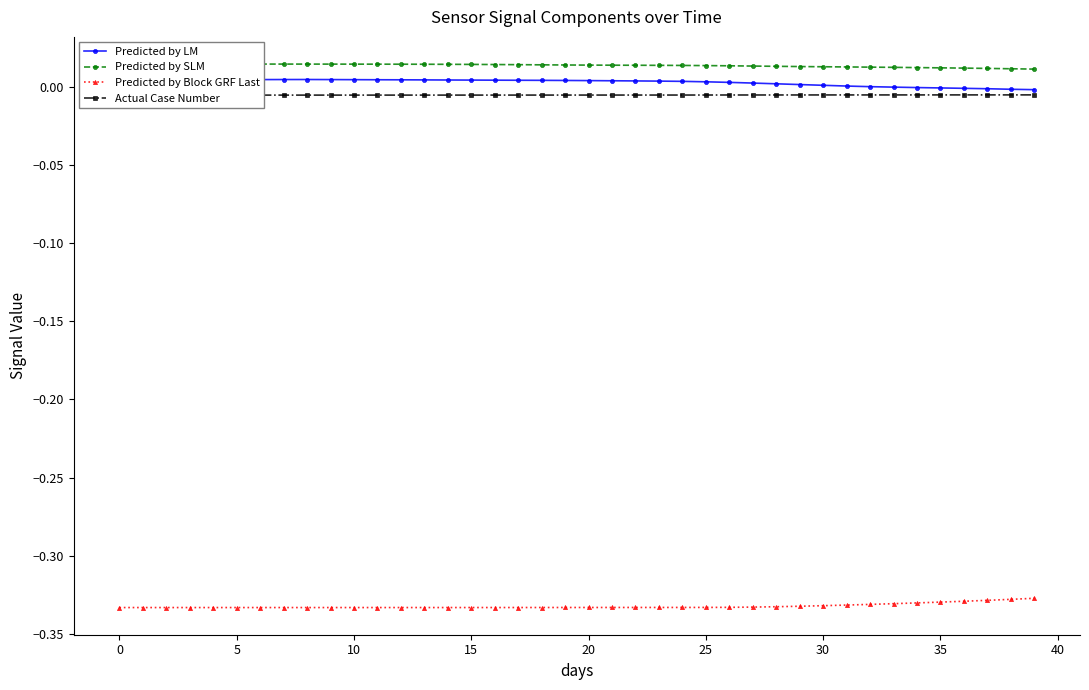

The Predicted by SLM series shows 0.0 at 31. True or false?

True